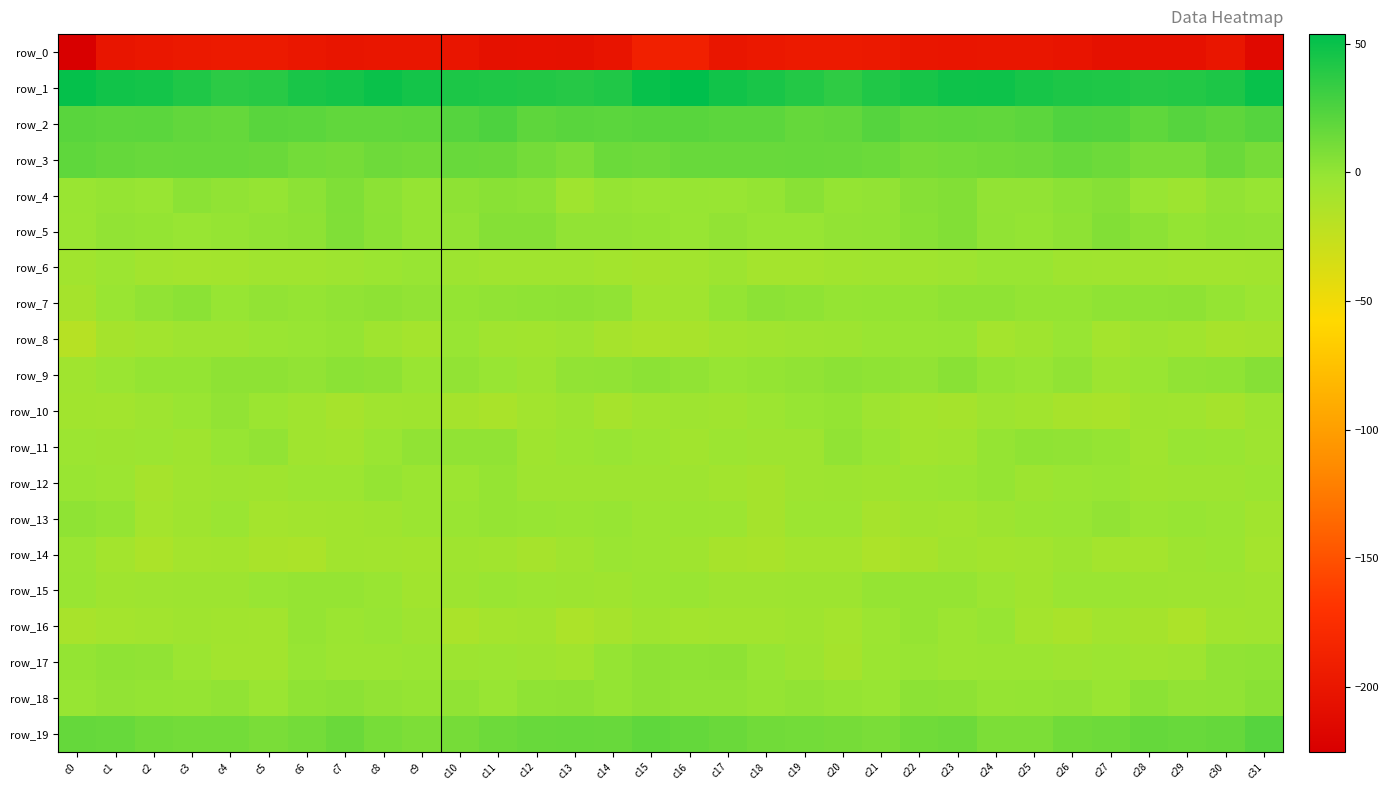

What is the total value across all series at c11?

-154.4